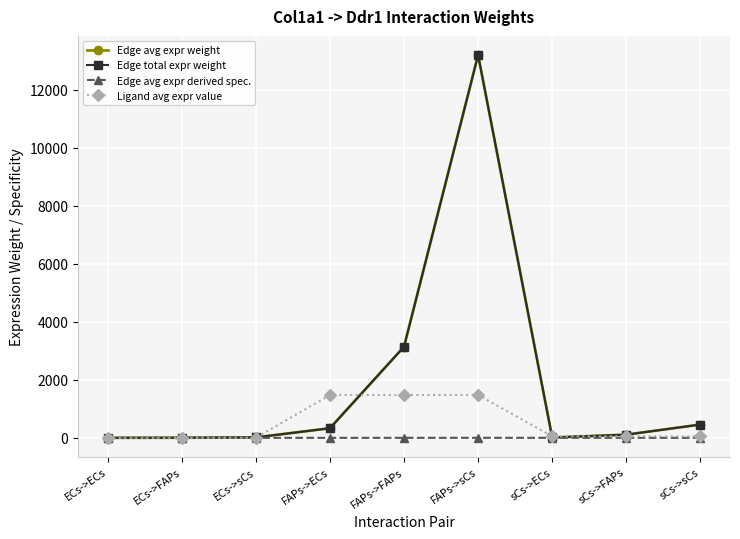

What is the maximum value for Ligand avg expr value?

1476.3